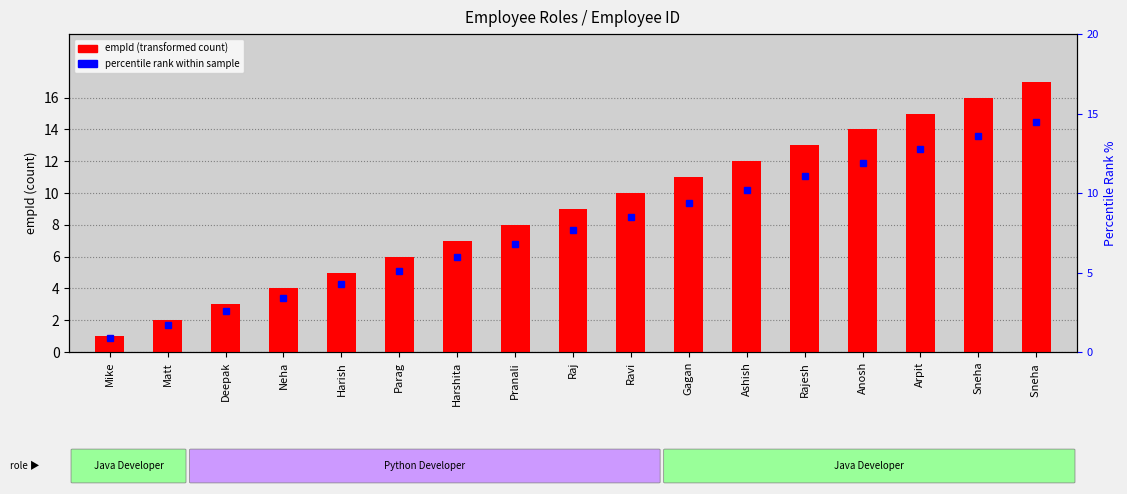

What is the label of the 13th bar from the left?

Rajesh